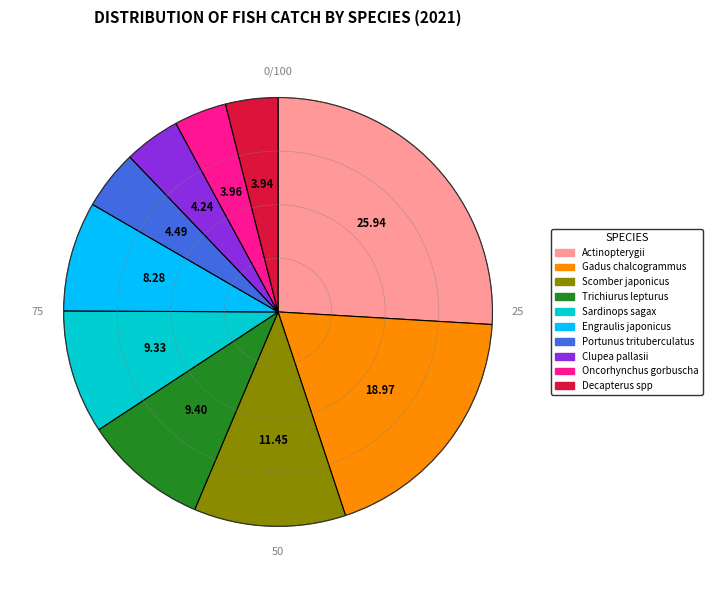

Do Decapterus spp and Trichiurus lepturus together represent more than half of the pie?

No